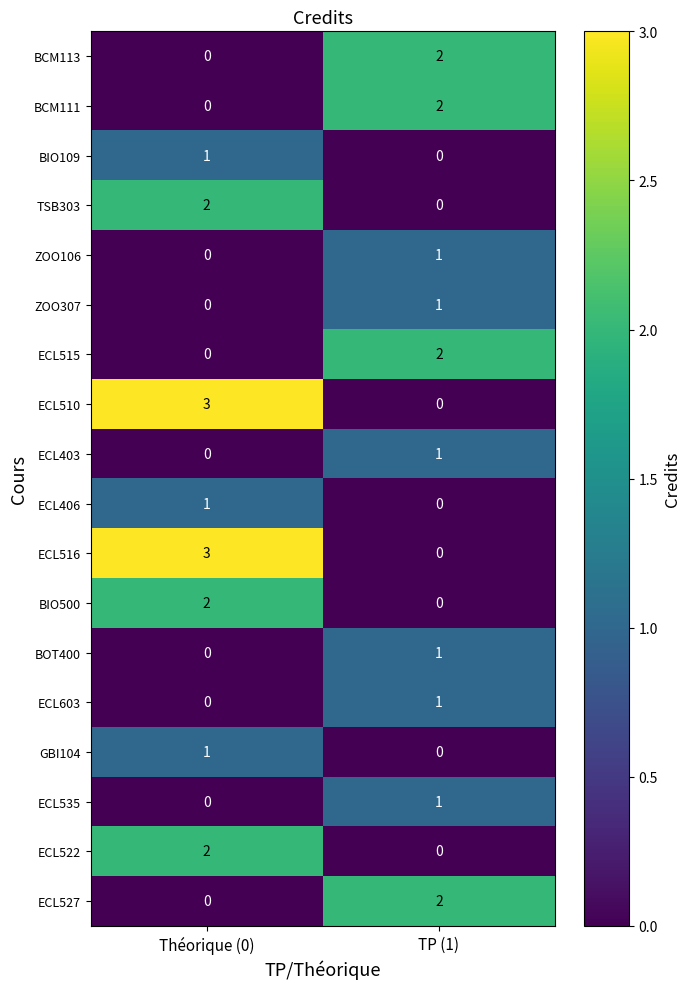

At how many categories does at least one series exceed 1?

2